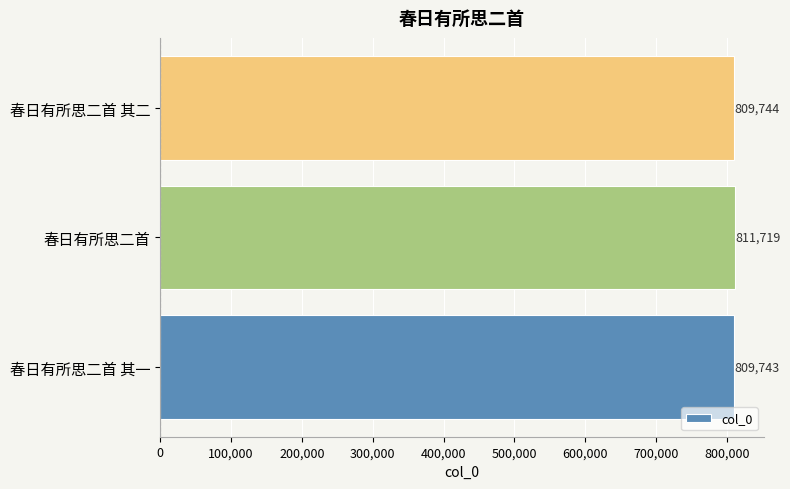

What is the greatest value displayed?

811719